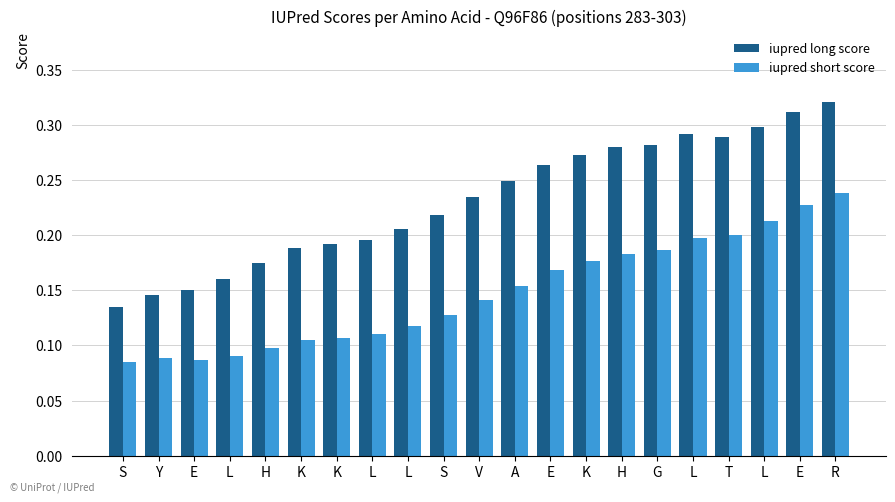

Are the bars grouped side by side (vs. stacked)?

Yes